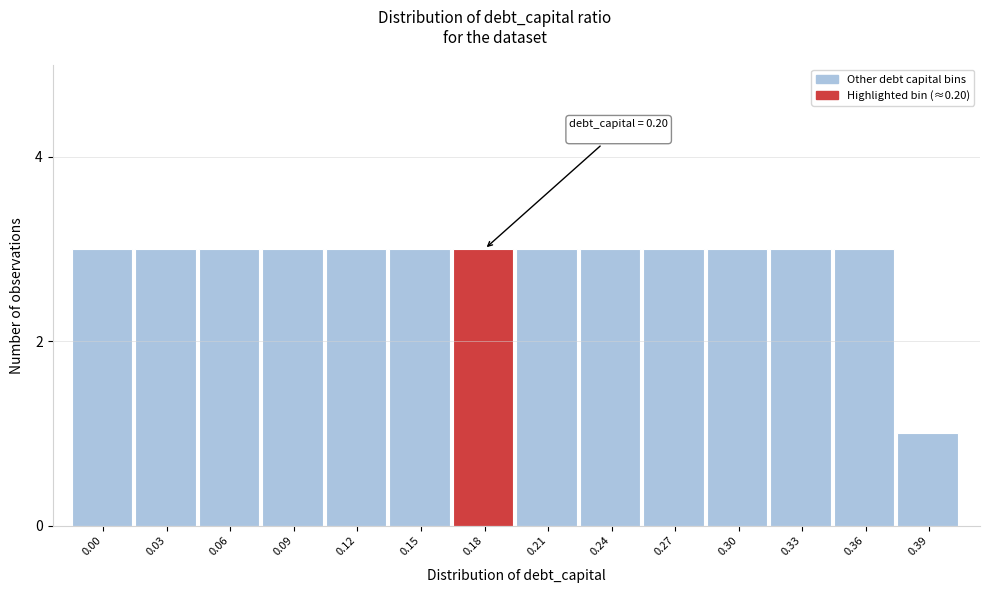

Reading left to right, what are all the values shown in this chart?

0.00=3	0.03=3	0.06=3	0.09=3	0.12=3	0.15=3	0.18=3	0.21=3	0.24=3	0.27=3	0.30=3	0.33=3	0.36=3	0.39=1